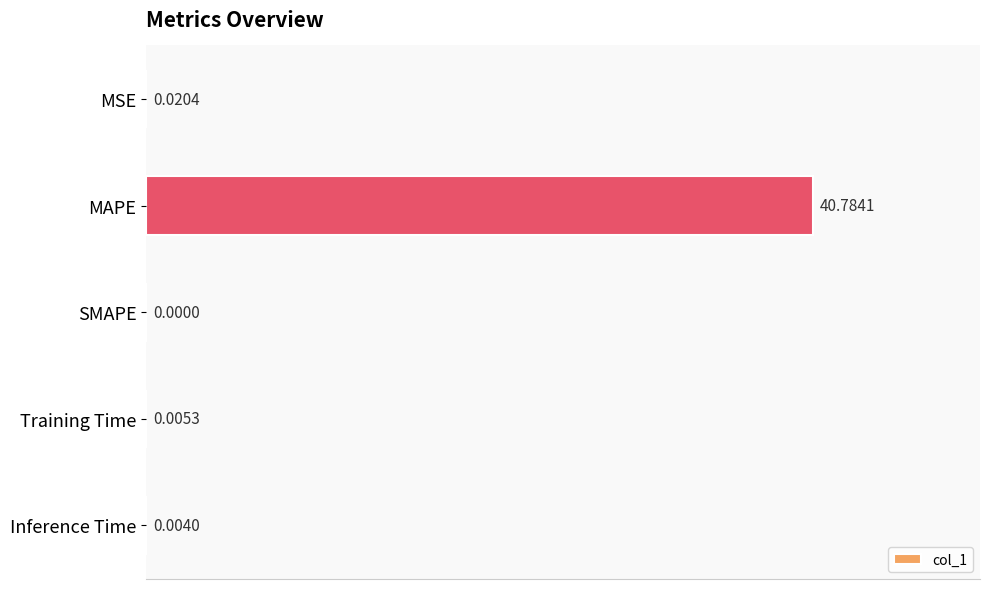

What is the sum of all values?

40.8